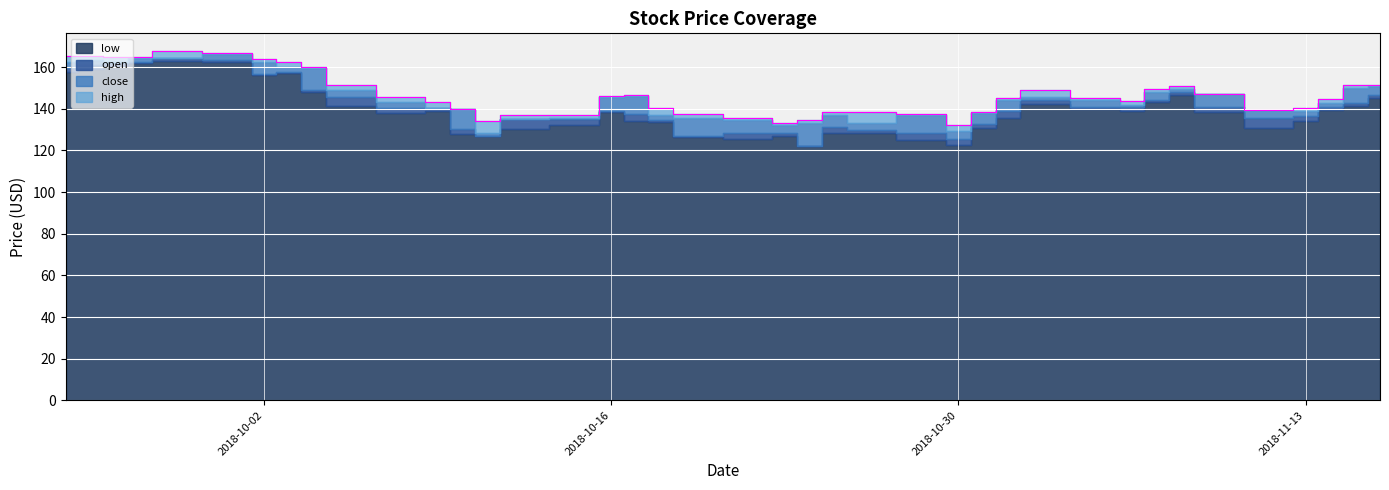

At which label is open closest to 145?

2018-11-02